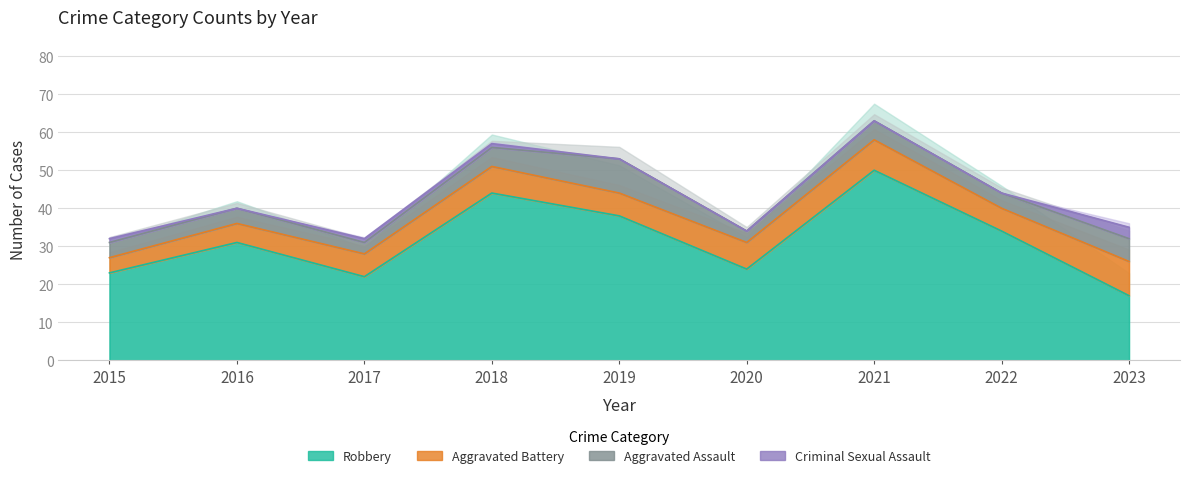

What is the minimum value for Aggravated Battery?

4